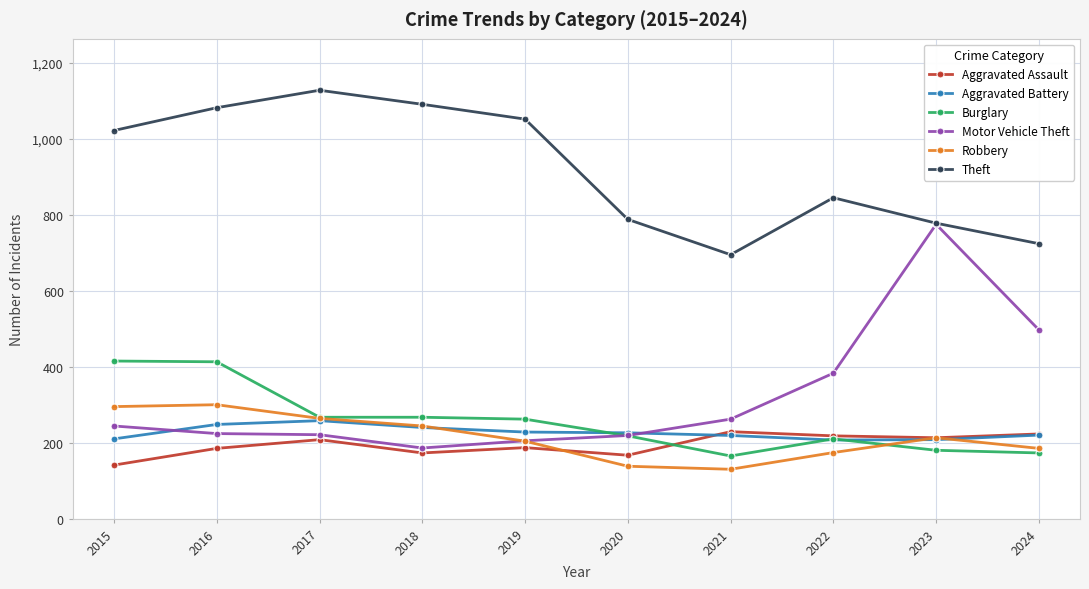

Count the number of categories in the chart.

10